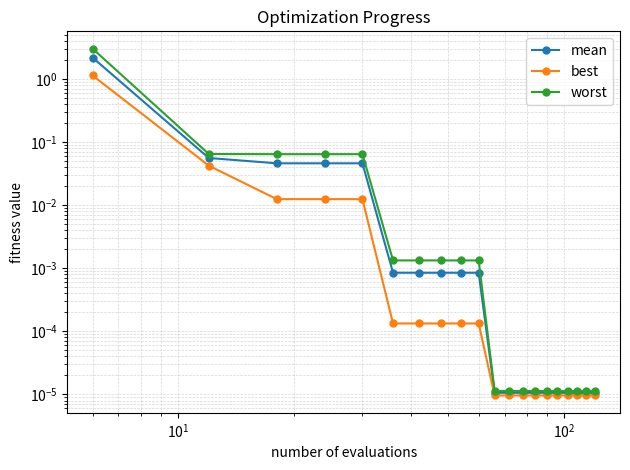

What is the average value of the worst series?

0.2